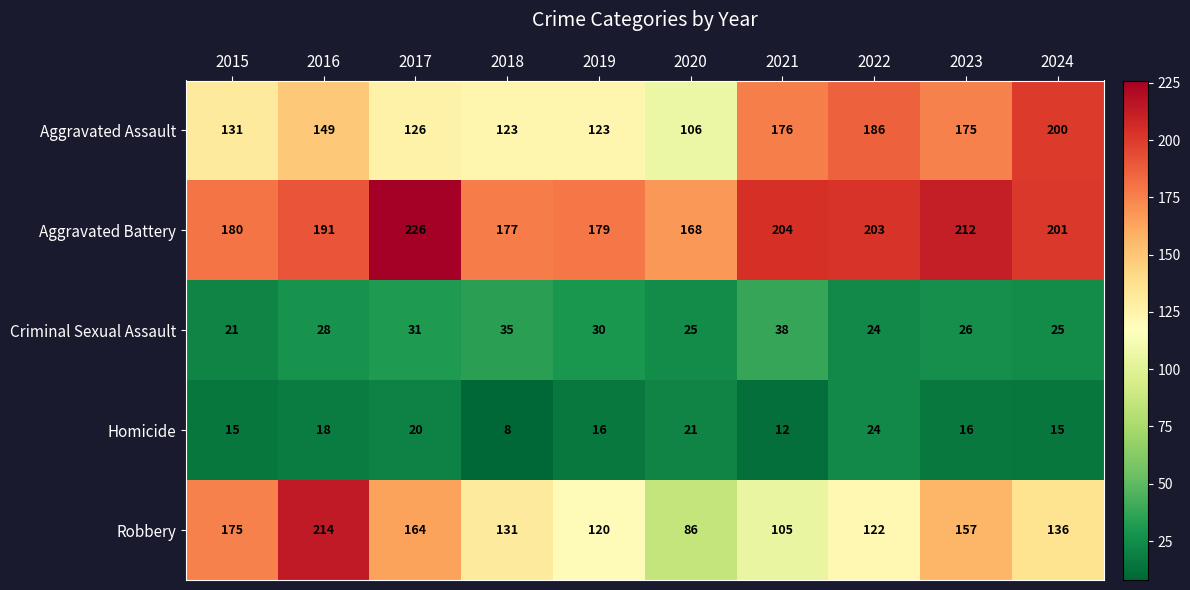

The value of Homicide at 2023 is 8. True or false?

False